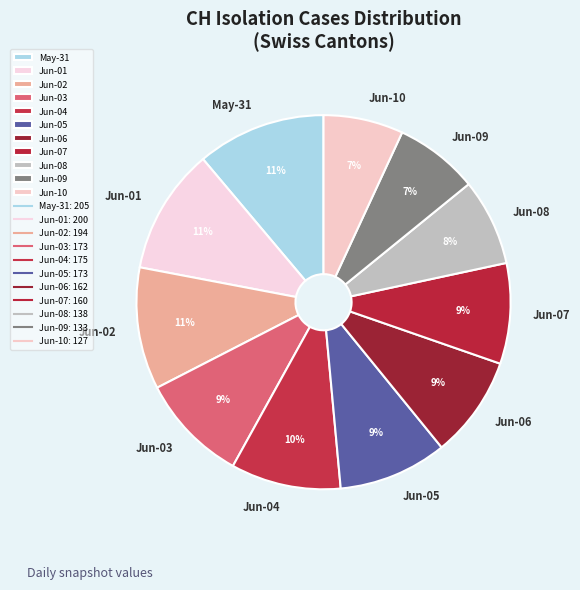

To the nearest percent, what is the difference between the largest and smallest slice percentages?

4%